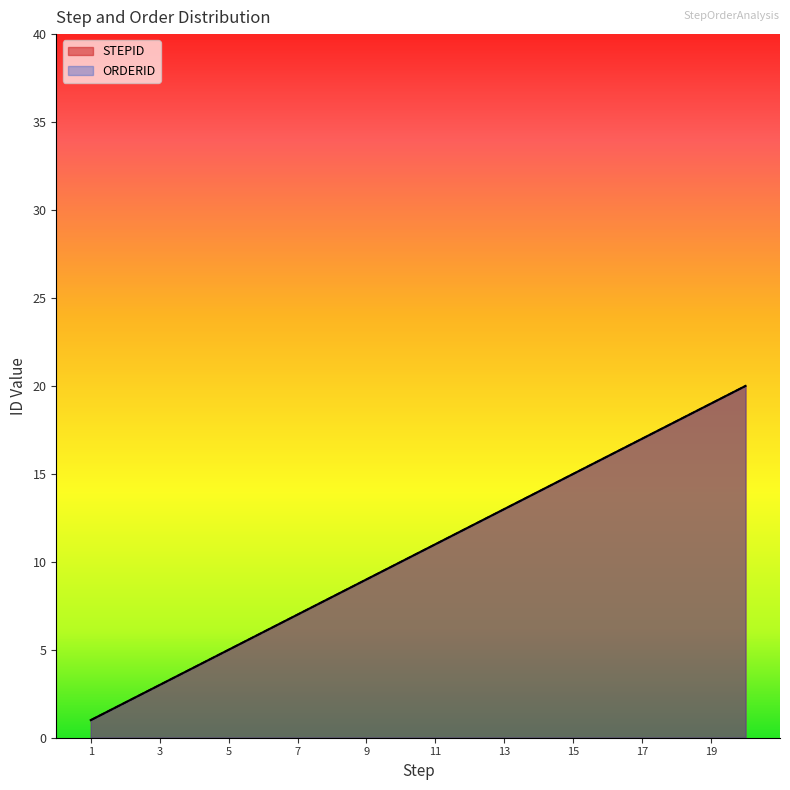

Is the value of ORDERID at 12 greater than the value of STEPID at 20?

No